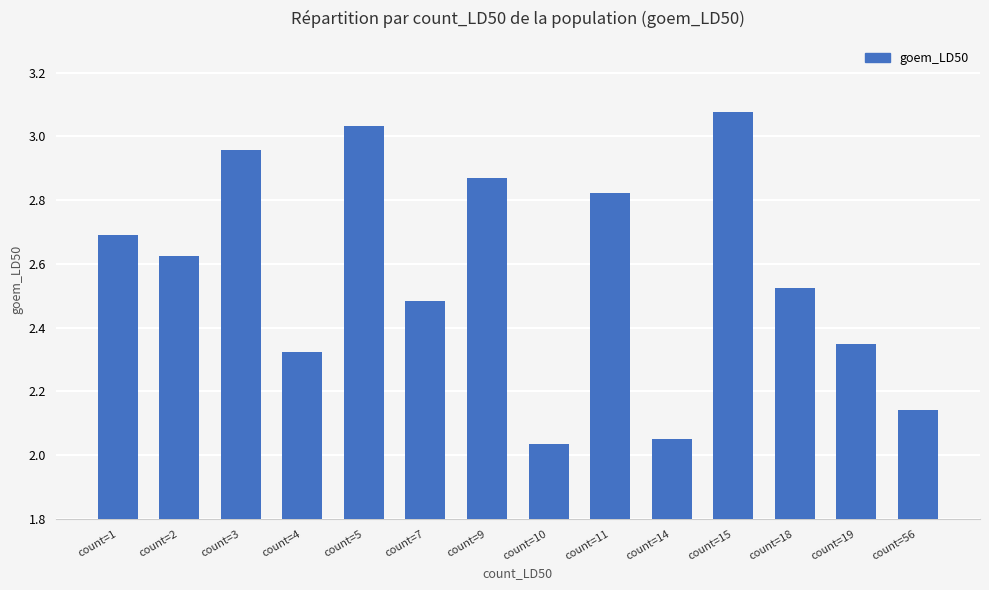

List the labels in order of value, largest first.

count=15, count=5, count=3, count=9, count=11, count=1, count=2, count=18, count=7, count=19, count=4, count=56, count=14, count=10